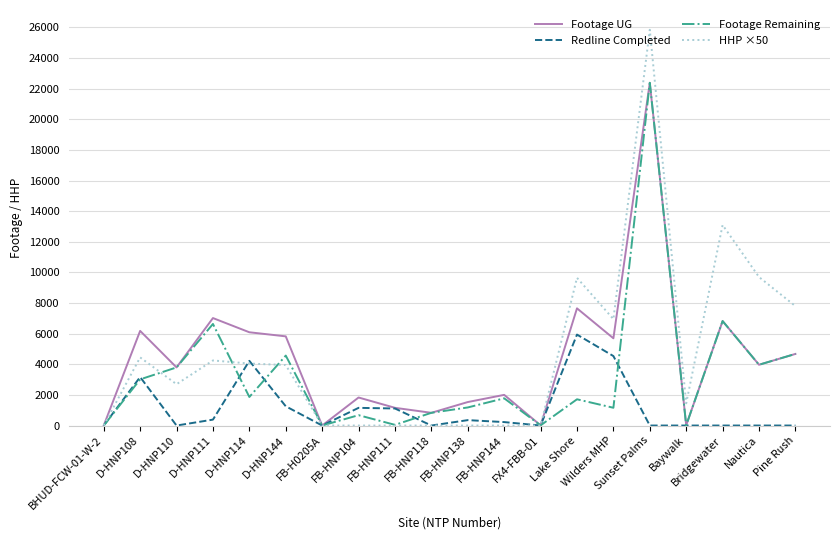

What is the difference between the maximum and minimum values in the Footage UG series?

22387